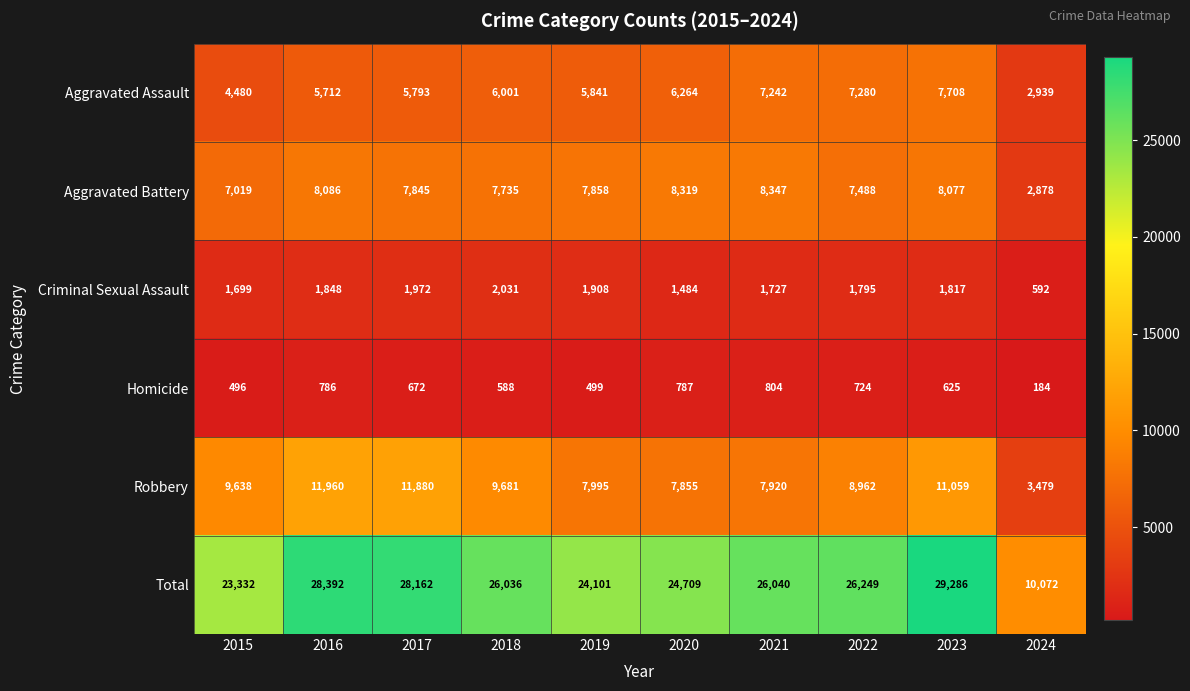

Count the number of categories in the chart.

10